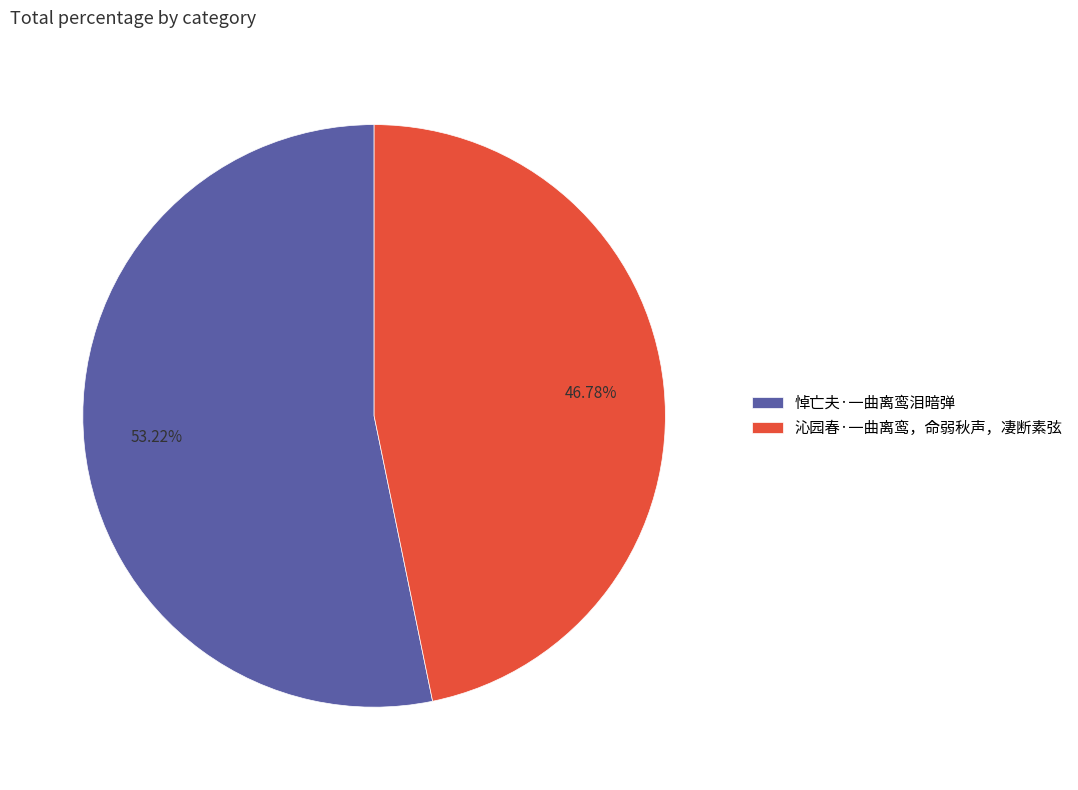

Rank the categories by value from lowest to highest.

沁园春·一曲离鸾，命弱秋声，凄断素弦, 悼亡夫·一曲离鸾泪暗弹